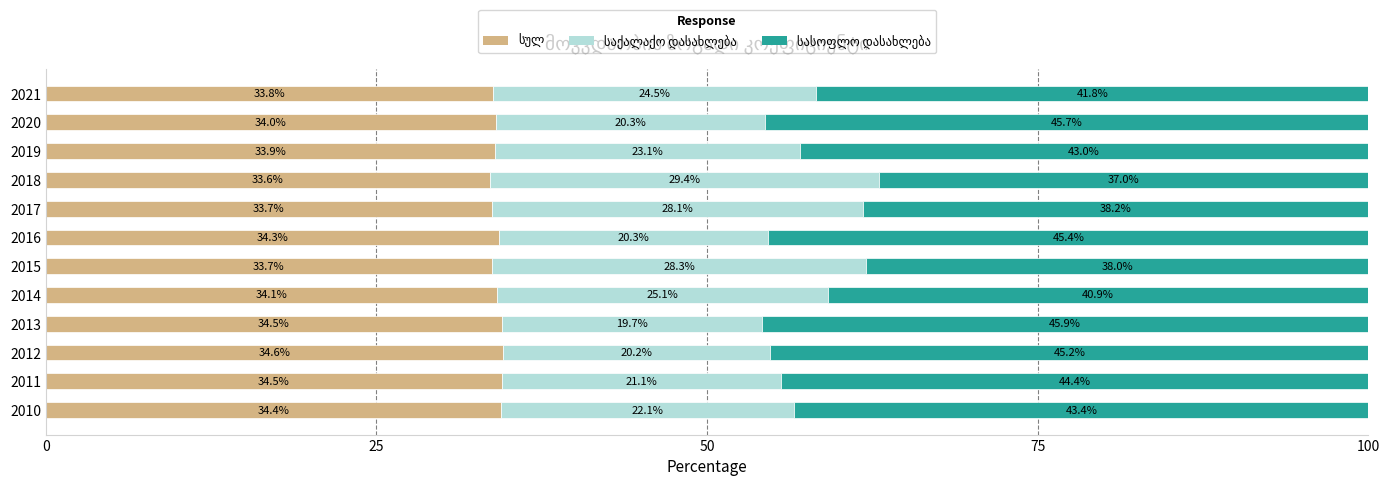

What is the total value across all series at 2011?

100.0